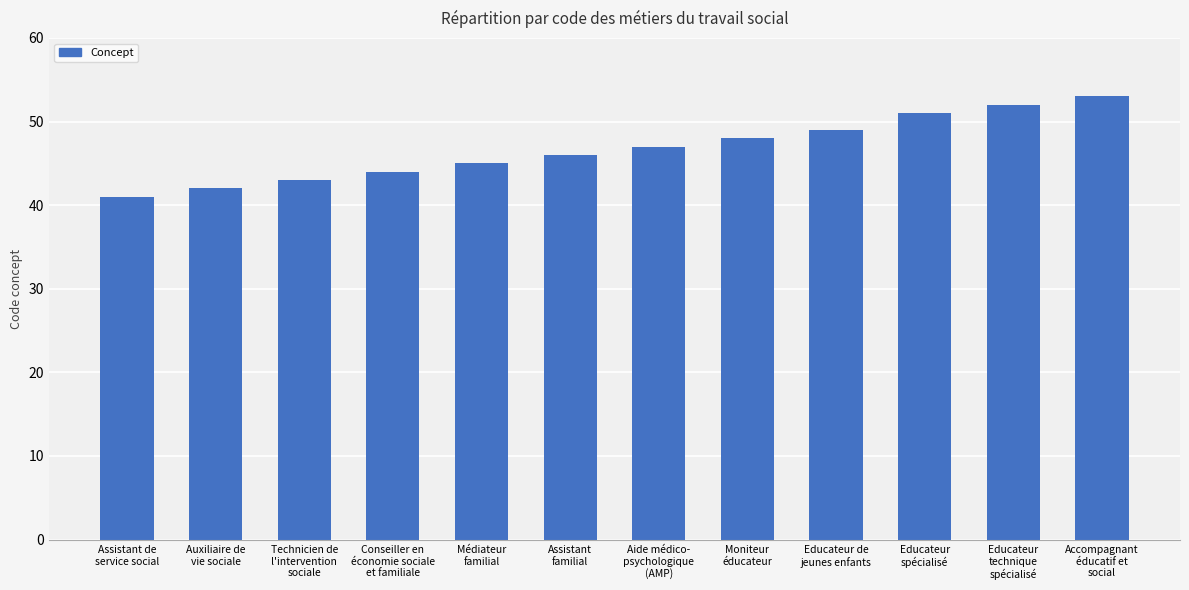

Reading left to right, what are all the values shown in this chart?

Assistant de
service social=41	Auxiliaire de
vie sociale=42	Technicien de
l'intervention
sociale=43	Conseiller en
économie sociale
et familiale=44	Médiateur
familial=45	Assistant
familial=46	Aide médico-
psychologique
(AMP)=47	Moniteur
éducateur=48	Educateur de
jeunes enfants=49	Educateur
spécialisé=51	Educateur
technique
spécialisé=52	Accompagnant
éducatif et
social=53